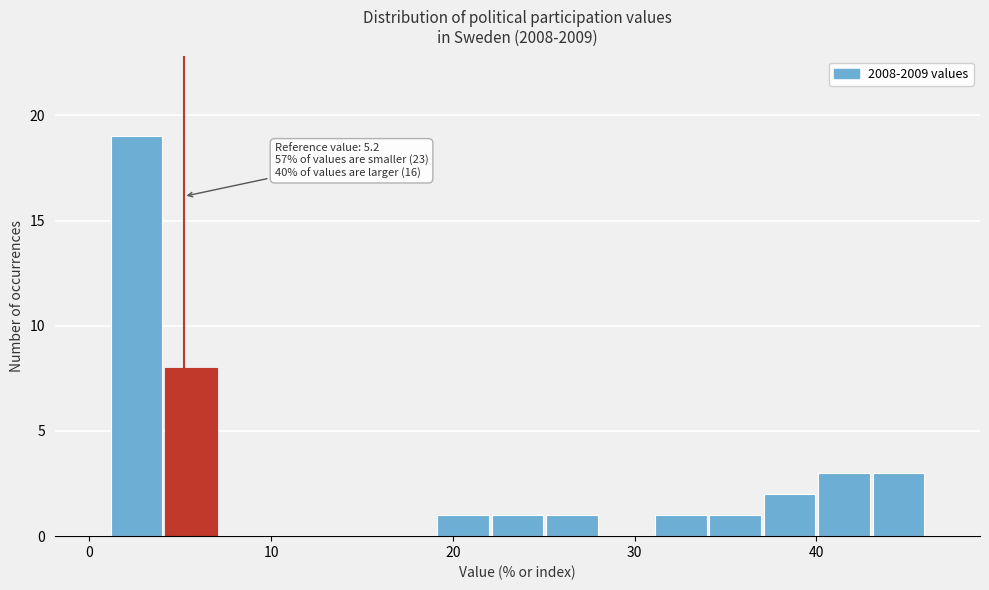

Around what value on the x-axis is the tallest bar? Give the approximate position of its centre, as read against the axis.

3